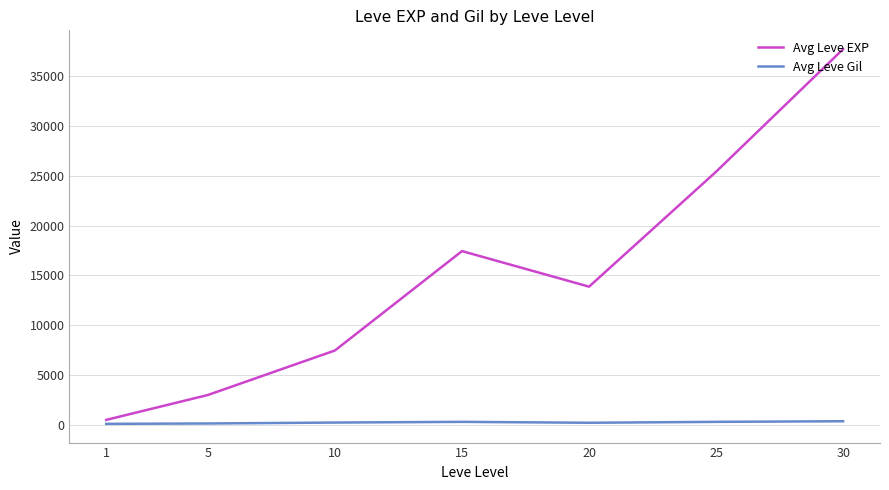

Is the value of Avg Leve Gil at 30 greater than the value of Avg Leve EXP at 30?

No